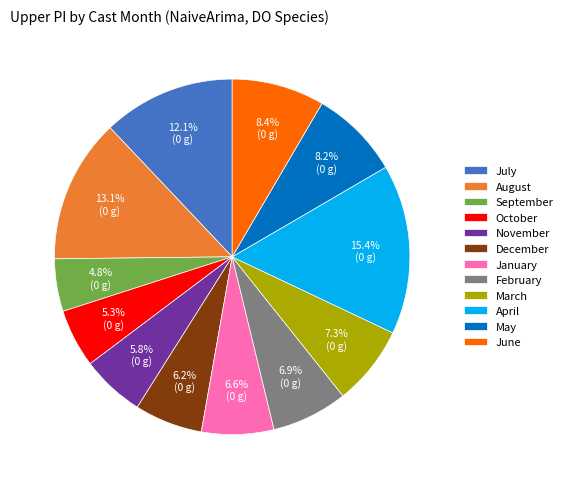

Which category has the smallest portion of the pie?

September